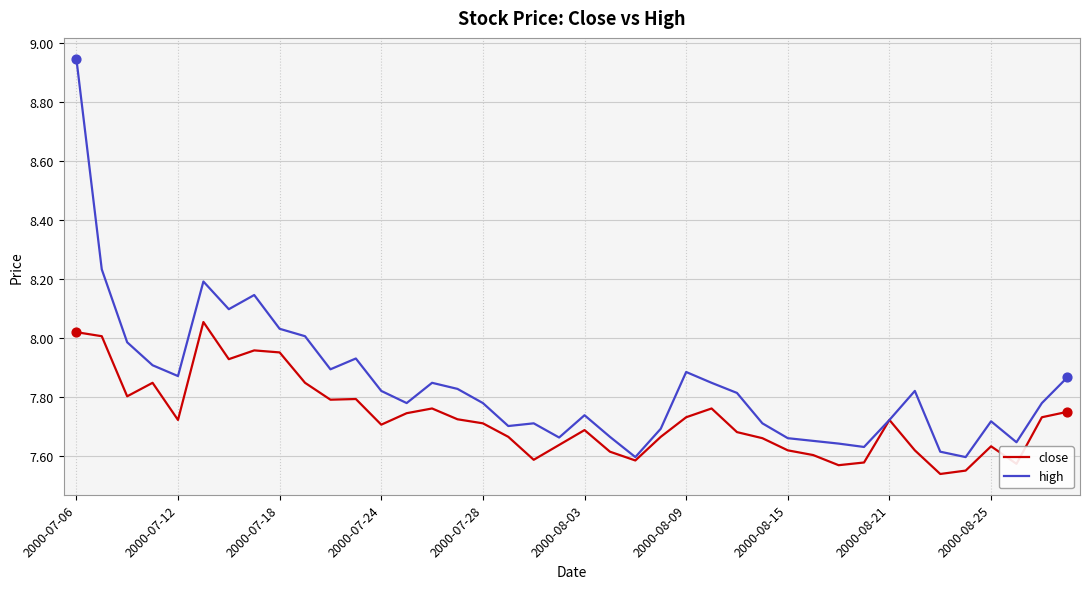

Which series has the largest total across all categories?

high